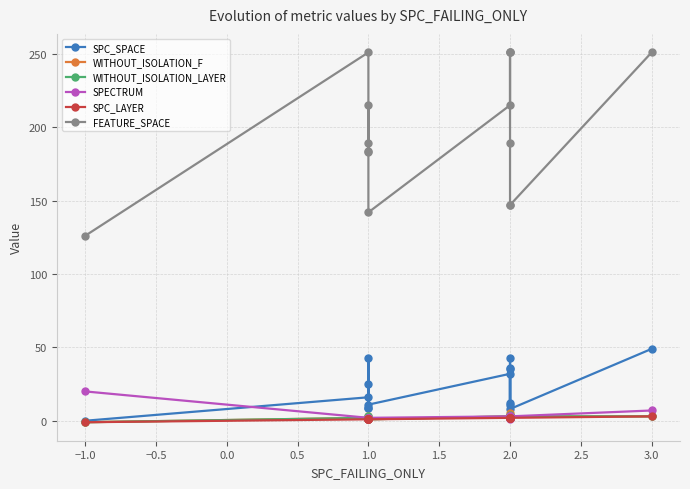

How many distinct data groups are displayed?

6